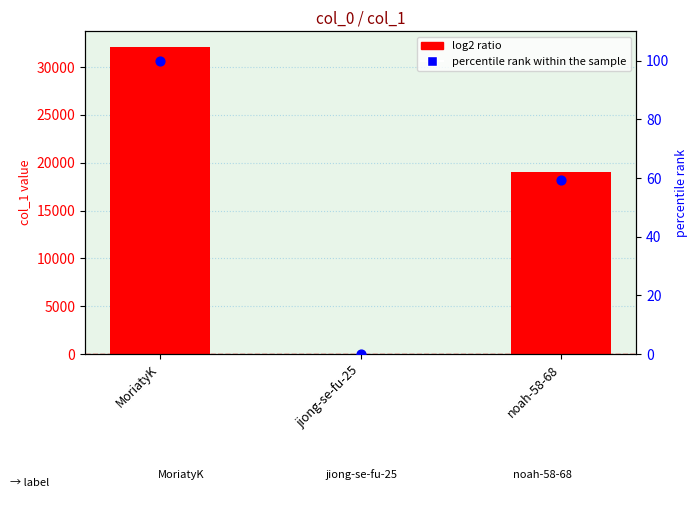

Which series contains the highest Y value?

log2 ratio